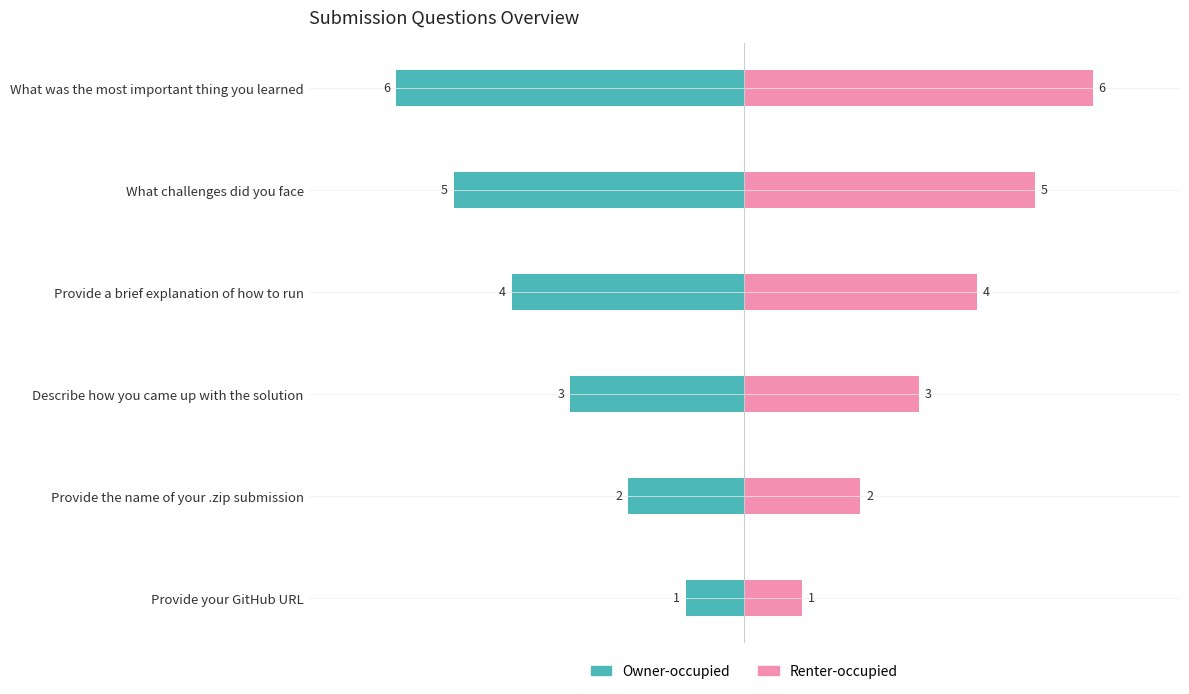

What is the difference between the Renter-occupied values at What challenges did you face and Provide your GitHub URL?

4